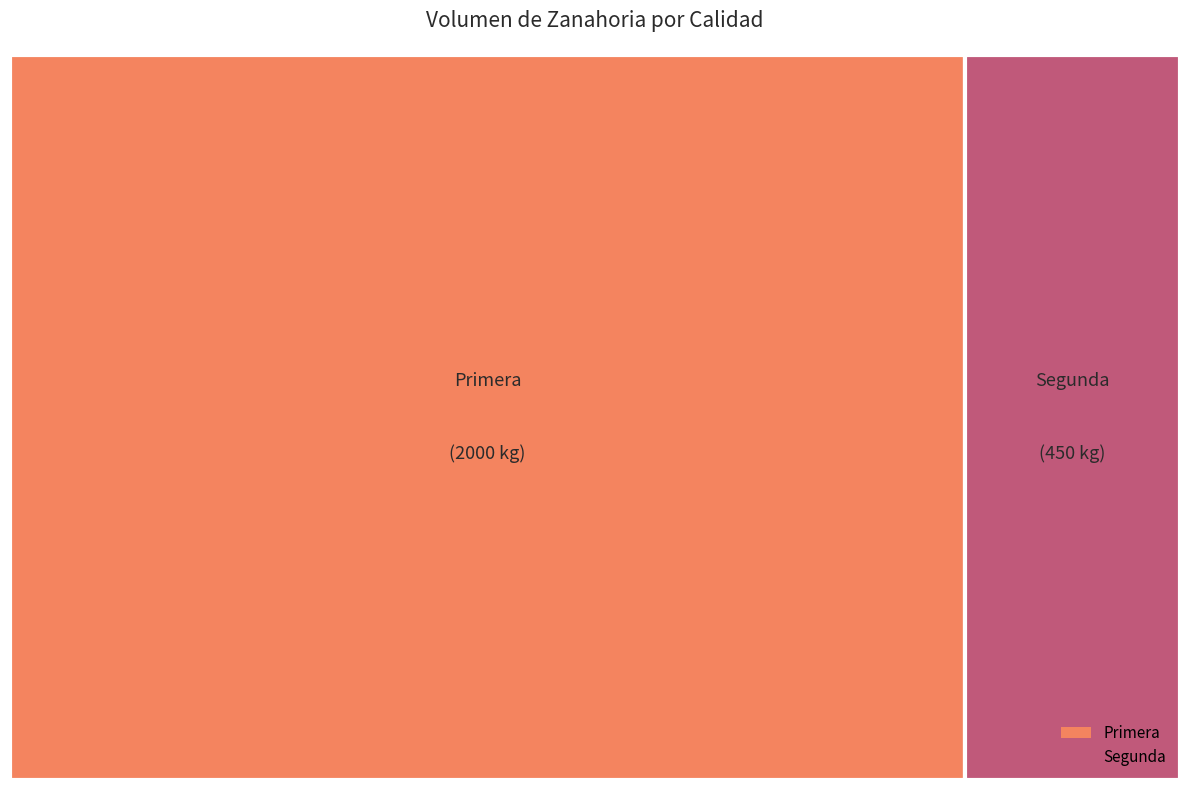

Does Segunda represent more than half of the total?

No